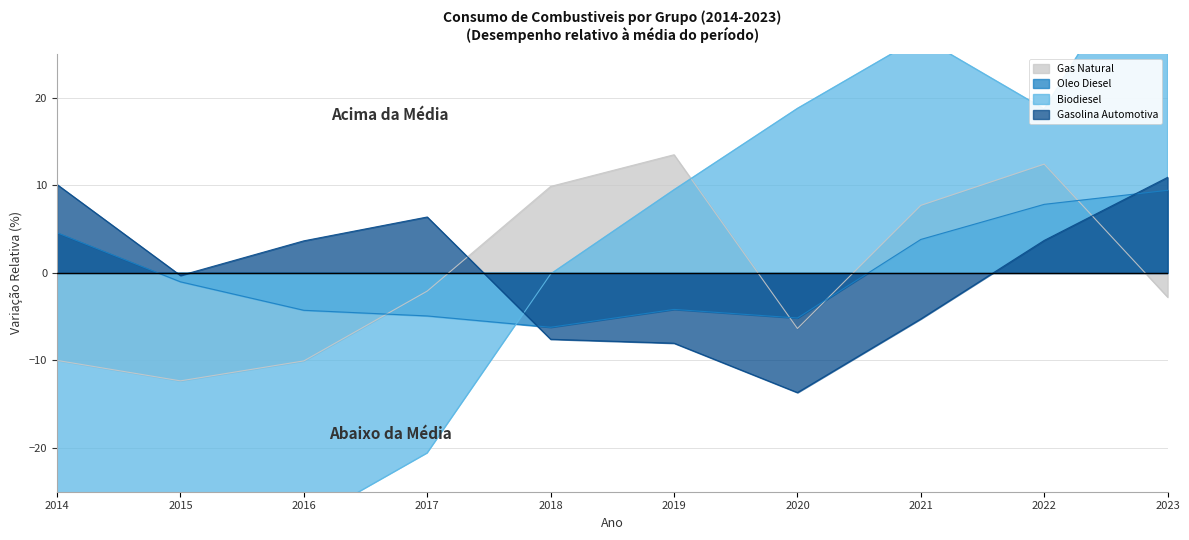

True or false: Gasolina Automotiva has a value of -0.3 at 2015.

True